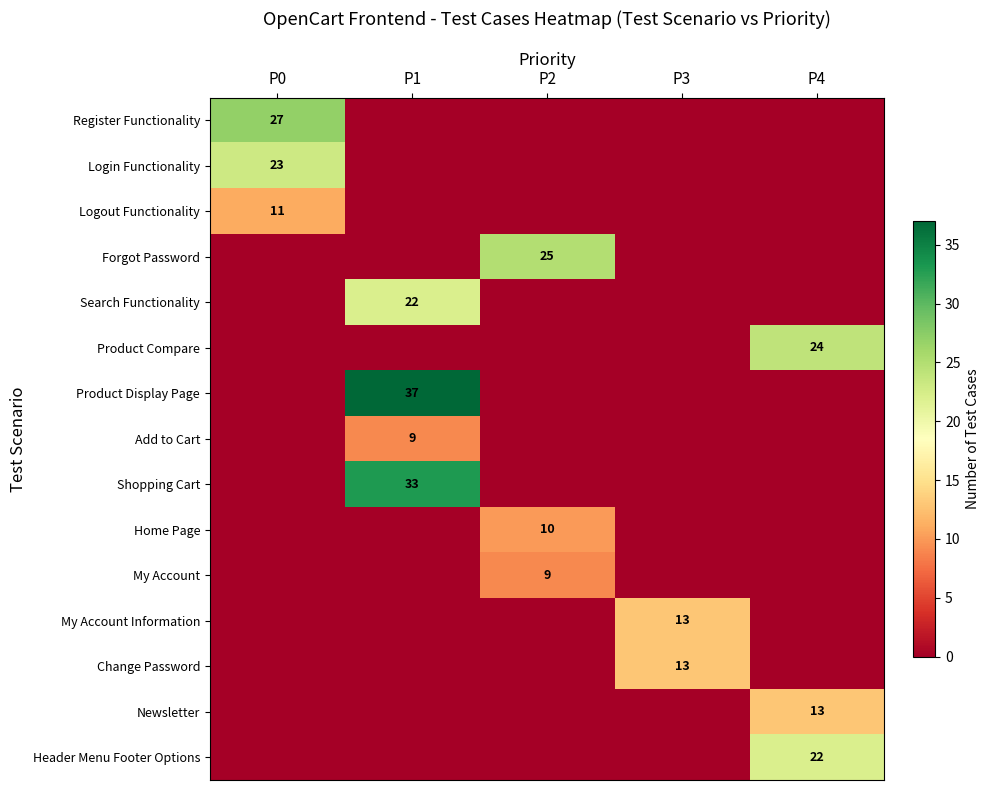

What is the total value across all series at P2?

44